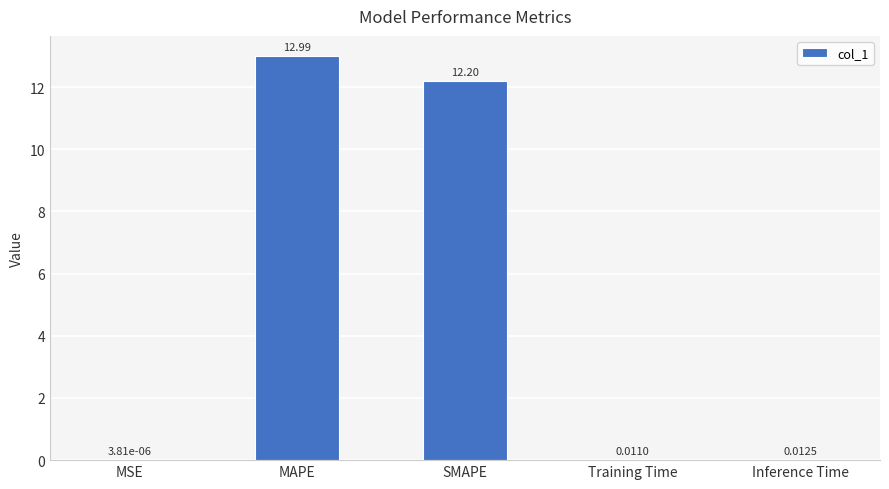

What is the average value?

5.0